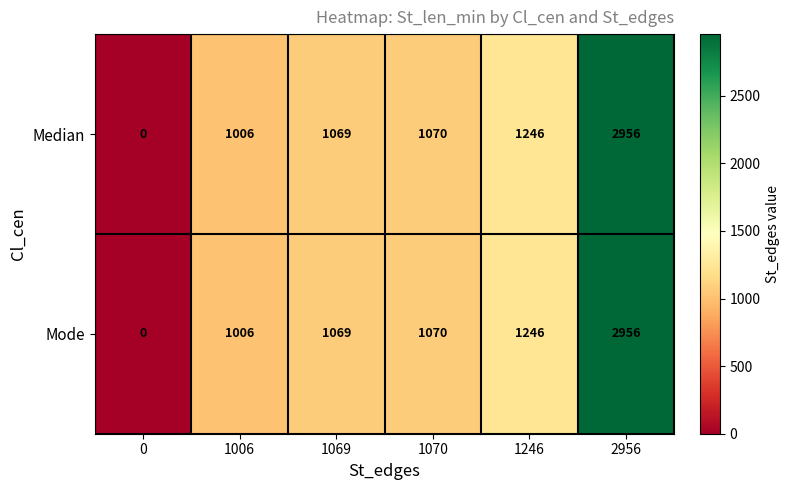

List the labels in order of Mode value, largest first.

2956, 1246, 1070, 1069, 1006, 0